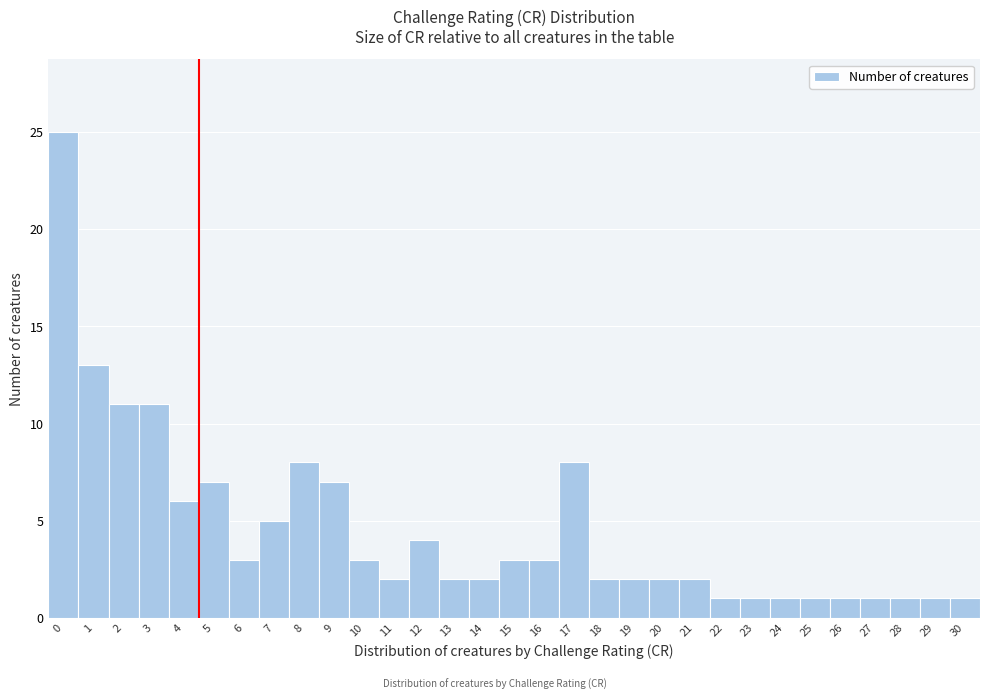

What is the value of the 28th bar from the left?

1